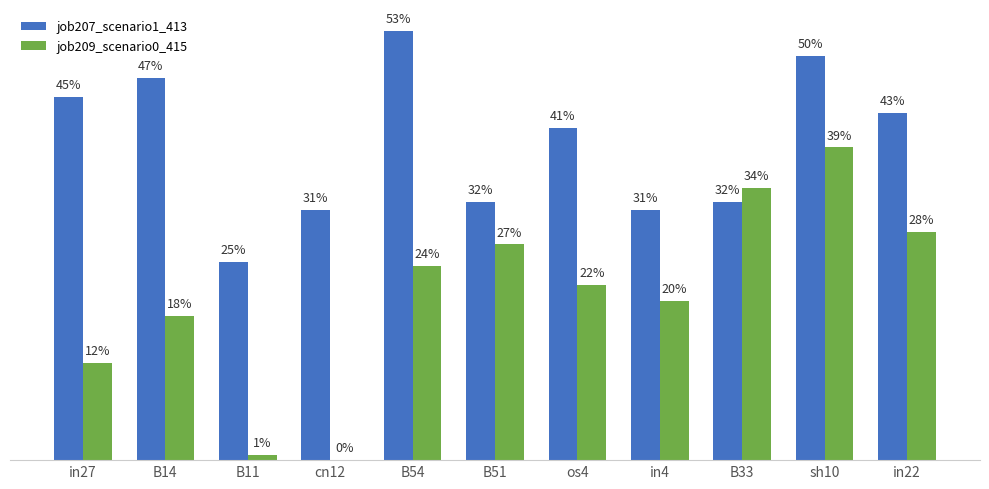

Reading left to right, extract all data points from this chart.

job207_scenario1_413: 0.4	0.5	0.2	0.3	0.5	0.3	0.4	0.3	0.3	0.5	0.4
job209_scenario0_415: 0.1	0.2	0.0	0.0	0.2	0.3	0.2	0.2	0.3	0.4	0.3